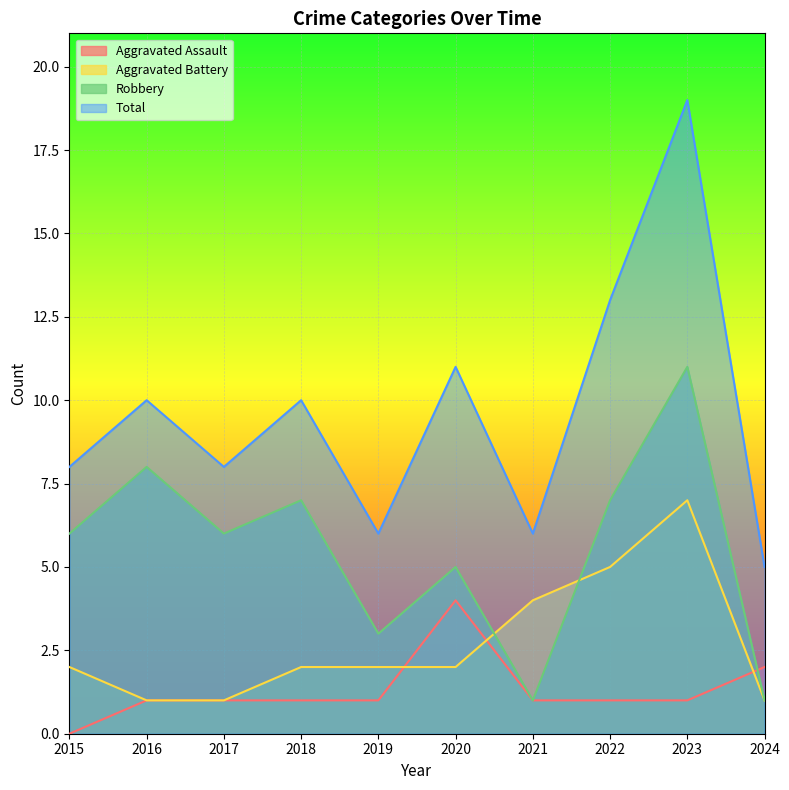

Which series changed the most between 2019 and 2022?

Total